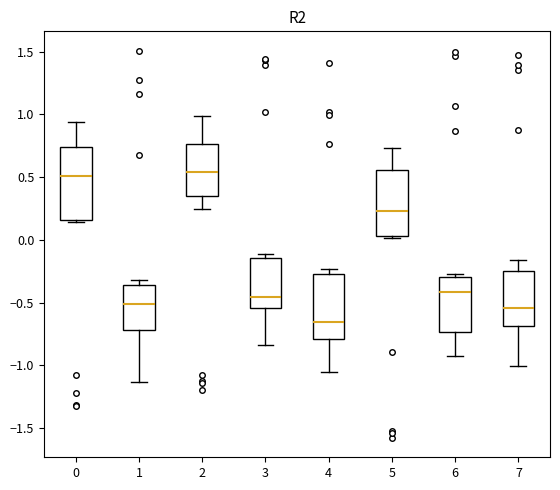

Reading left to right, read every box against the y-axis: the position of its median line, the range the box covers, and the ends of its whiskers. The values are not printed on the chart, so give them approximately, as read against the axis.

0: median 0.50, box 0.15 to 0.75, whiskers 0.15 (just below the box's lower edge) to 0.95
1: median -0.50, box -0.70 to -0.35, whiskers -1.15 to -0.30
2: median 0.55, box 0.35 to 0.75, whiskers 0.25 to 1.00
3: median -0.45, box -0.55 to -0.15, whiskers -0.85 to -0.10
4: median -0.65, box -0.80 to -0.25, whiskers -1.05 to -0.25 (just above the box's upper edge)
5: median 0.25, box 0.05 to 0.55, whiskers 0.00 to 0.75
6: median -0.40, box -0.75 to -0.30, whiskers -0.90 to -0.25
7: median -0.55, box -0.70 to -0.25, whiskers -1.00 to -0.15